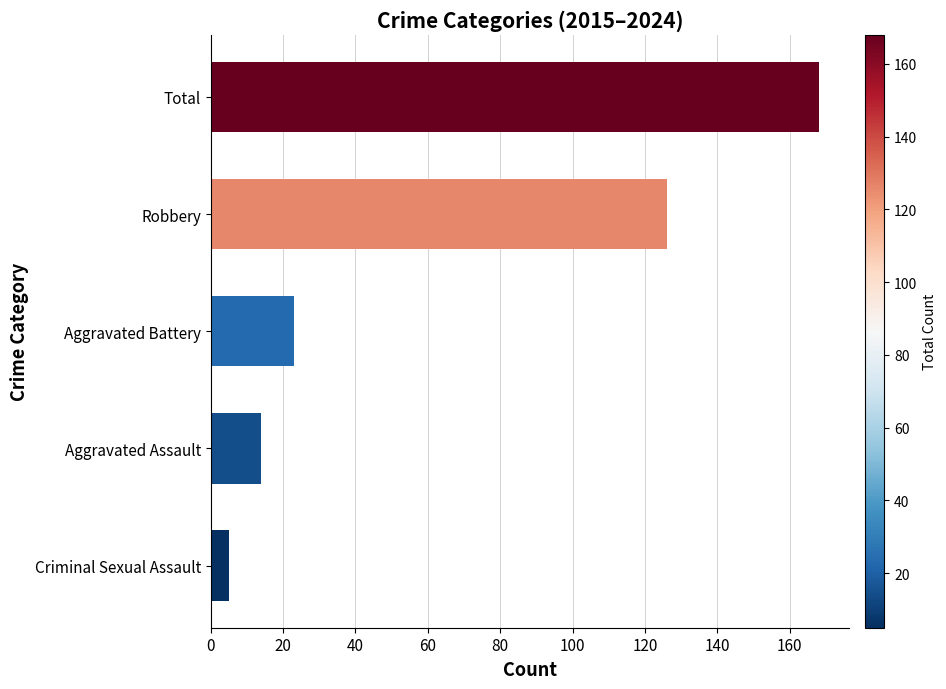

Rank the categories by value from lowest to highest.

Criminal Sexual Assault, Aggravated Assault, Aggravated Battery, Robbery, Total